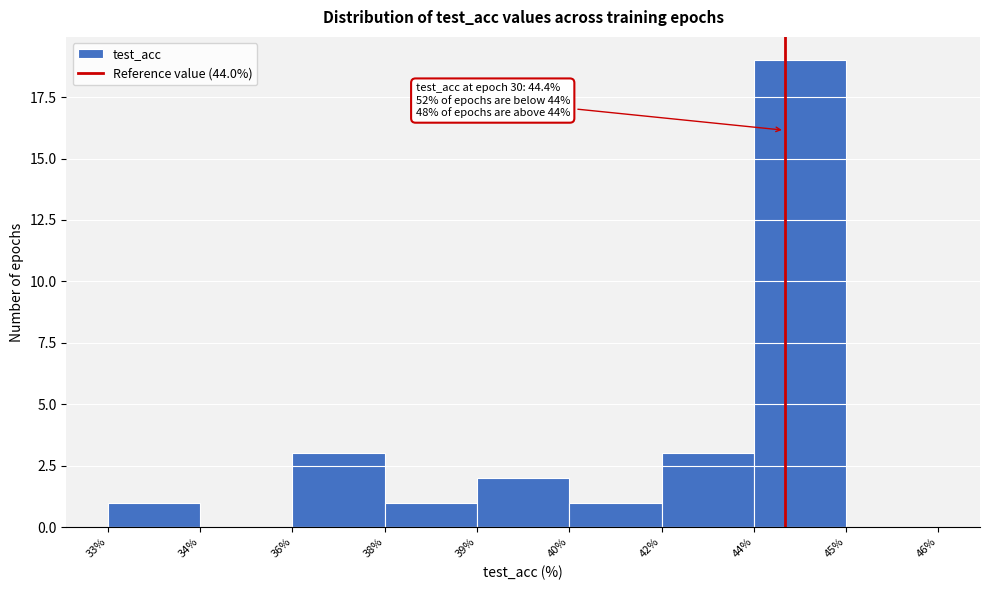

Reading left to right, extract all data points from this chart.

33%=1	34%=0	36%=3	38%=1	39%=2	40%=1	42%=3	44%=19	45%=0